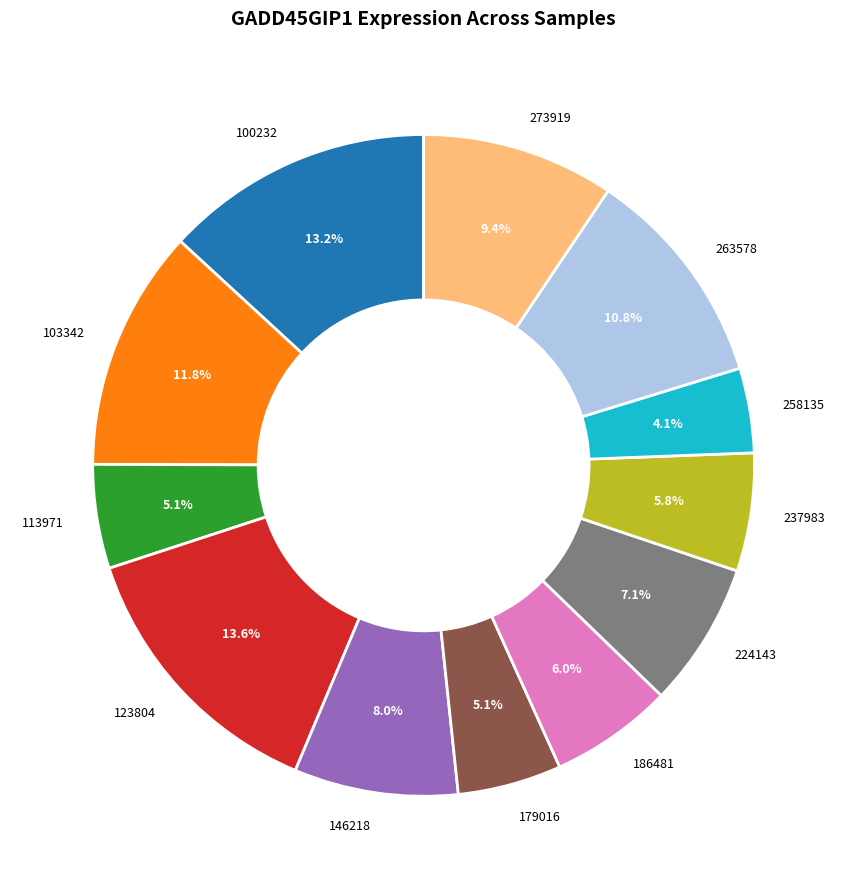

To the nearest percent, what portion does 103342 represent?

12%